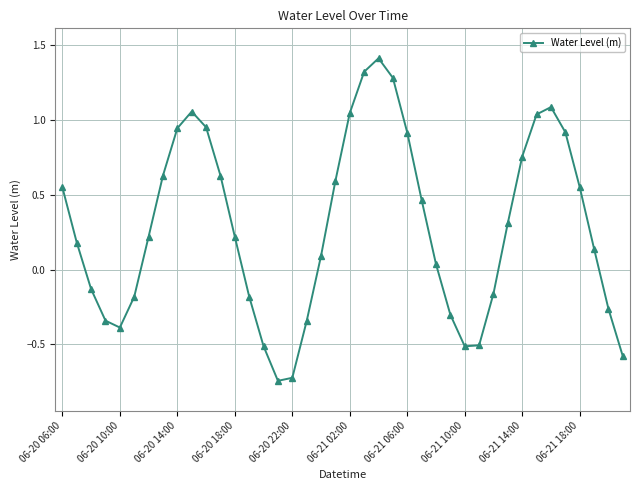

How many interior local peaks (higher than both neighbors) does the data have?

3